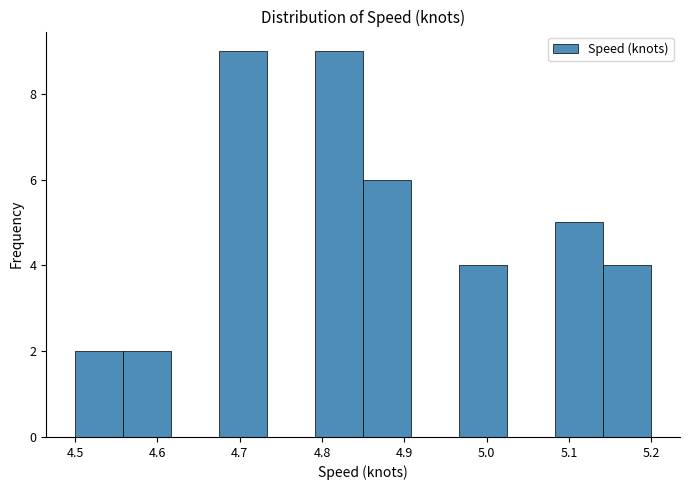

Reading left to right, transcribe this chart: for each bar, give the range it covers on the x-axis and its height. Neither the bar edges nor the heights are printed on the chart, so give them approximately, as read against the axes.

4.50 to 4.56: 2
4.56 to 4.62: 2
4.62 to 4.68: 0
4.68 to 4.73: 9
4.73 to 4.79: 0
4.79 to 4.85: 9
4.85 to 4.91: 6
4.91 to 4.97: 0
4.97 to 5.03: 4
5.03 to 5.08: 0
5.08 to 5.14: 5
5.14 to 5.20: 4